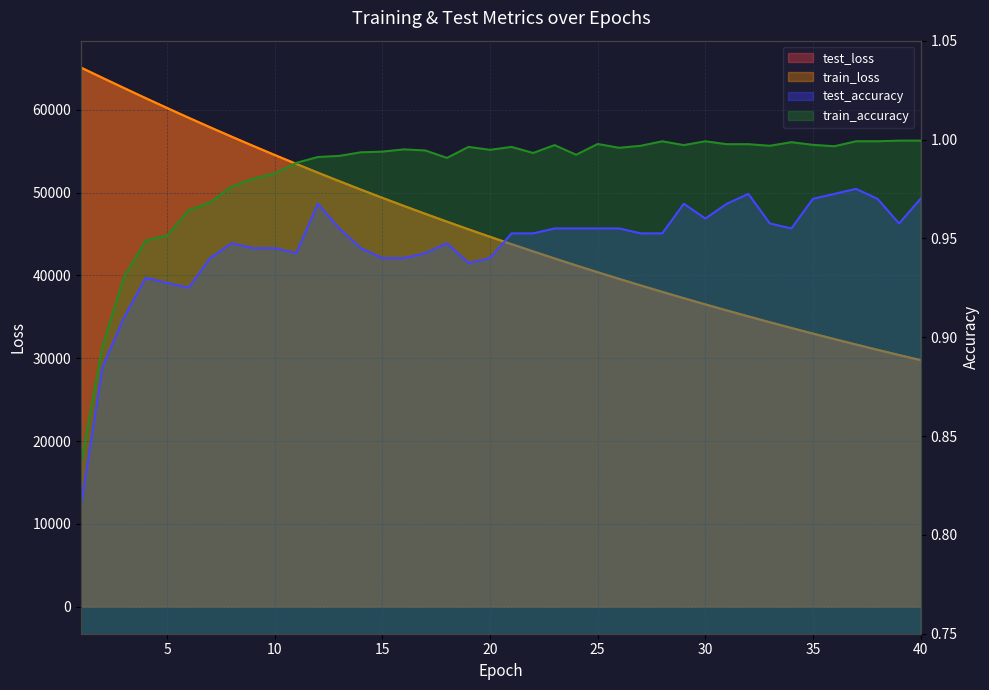

How many values in the test_loss series exceed 44667?

20